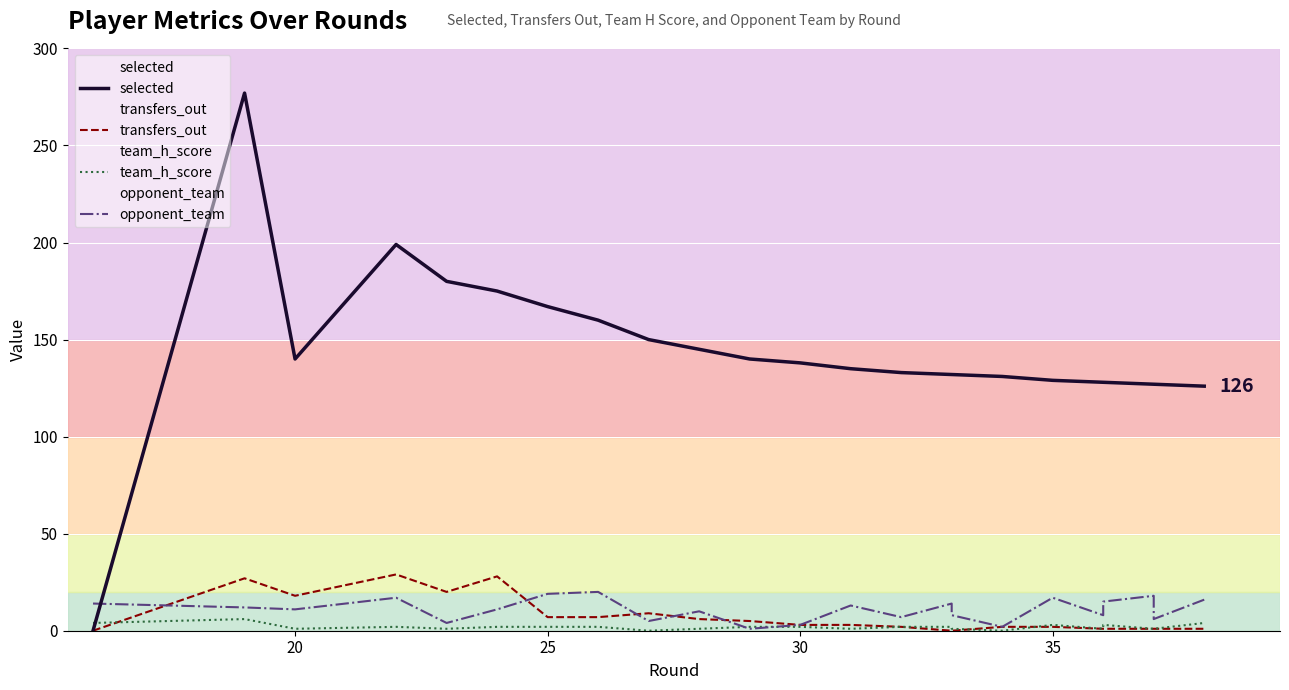

Rank the series by their maximum value, from lowest to highest.

team_h_score, opponent_team, transfers_out, selected